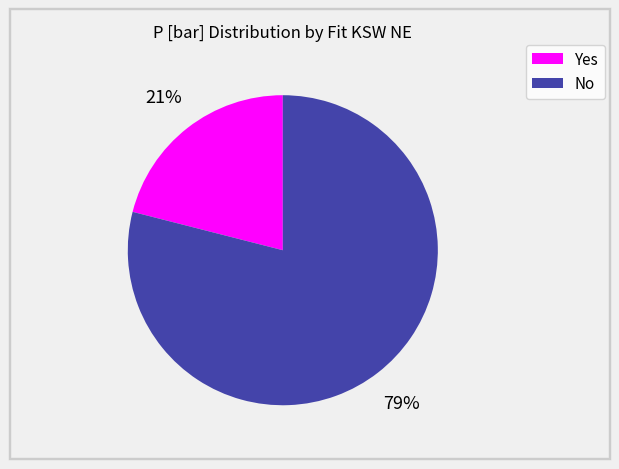

Approximately how many times larger is the value at No compared to Yes?

3.8